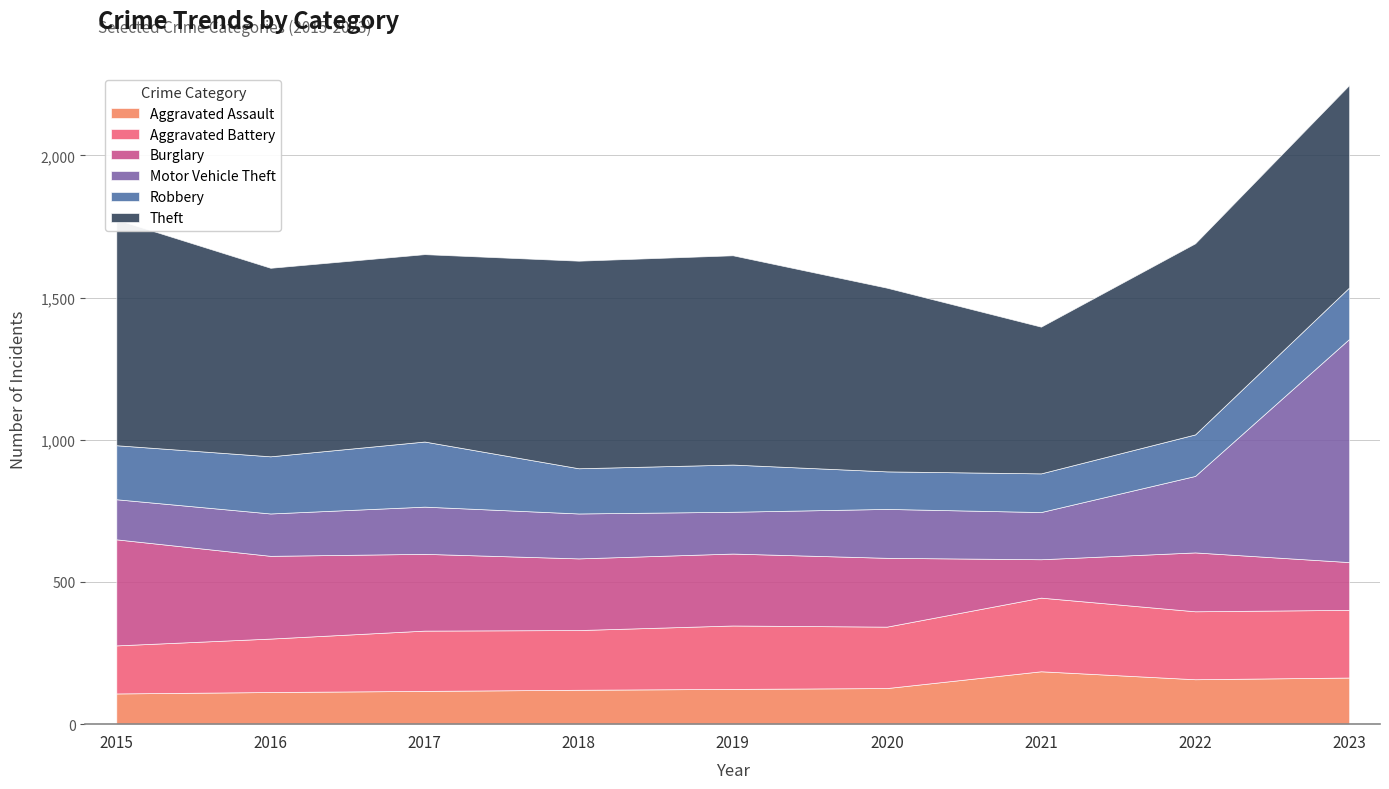

Read the Motor Vehicle Theft value at 2016.

149